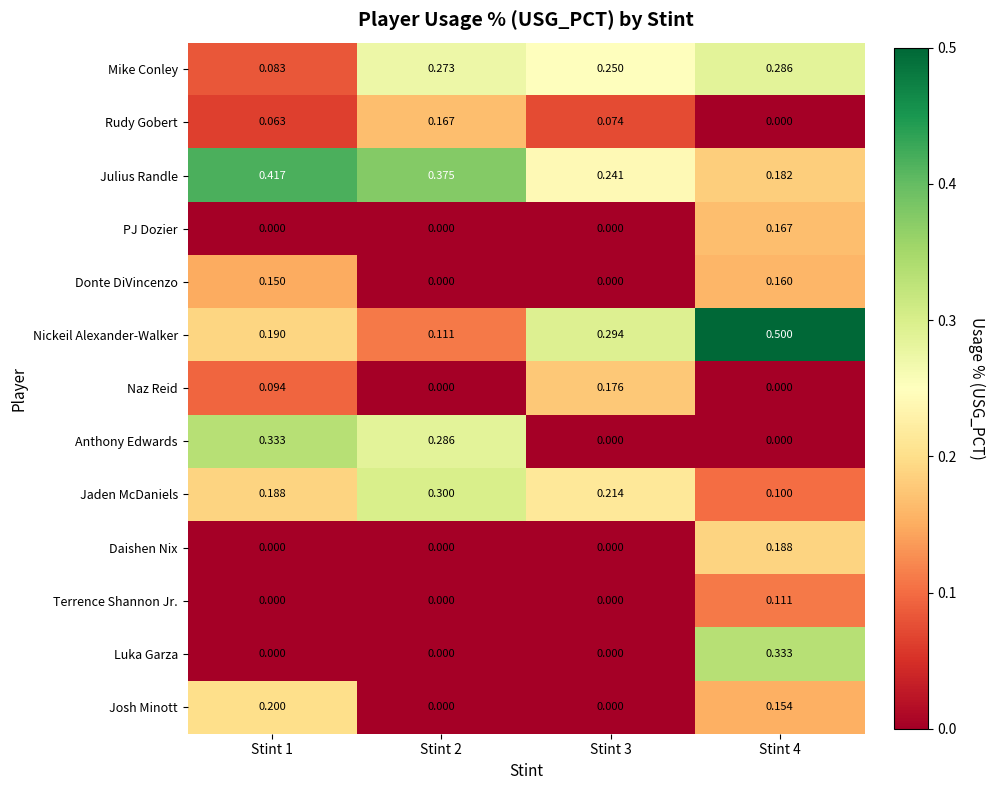

How many data points does each series have?

4